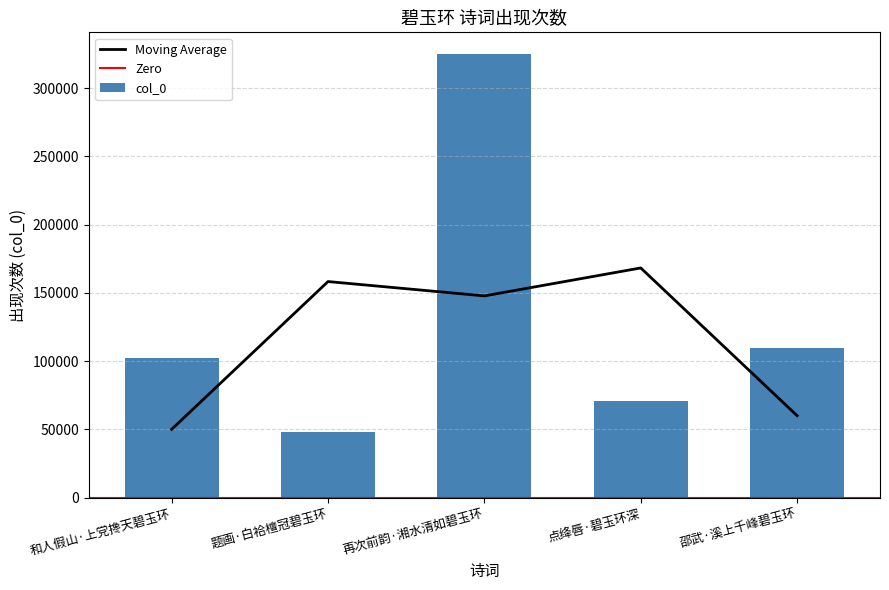

Where does the data first go above 102344?

再次前韵·湘水清如碧玉环